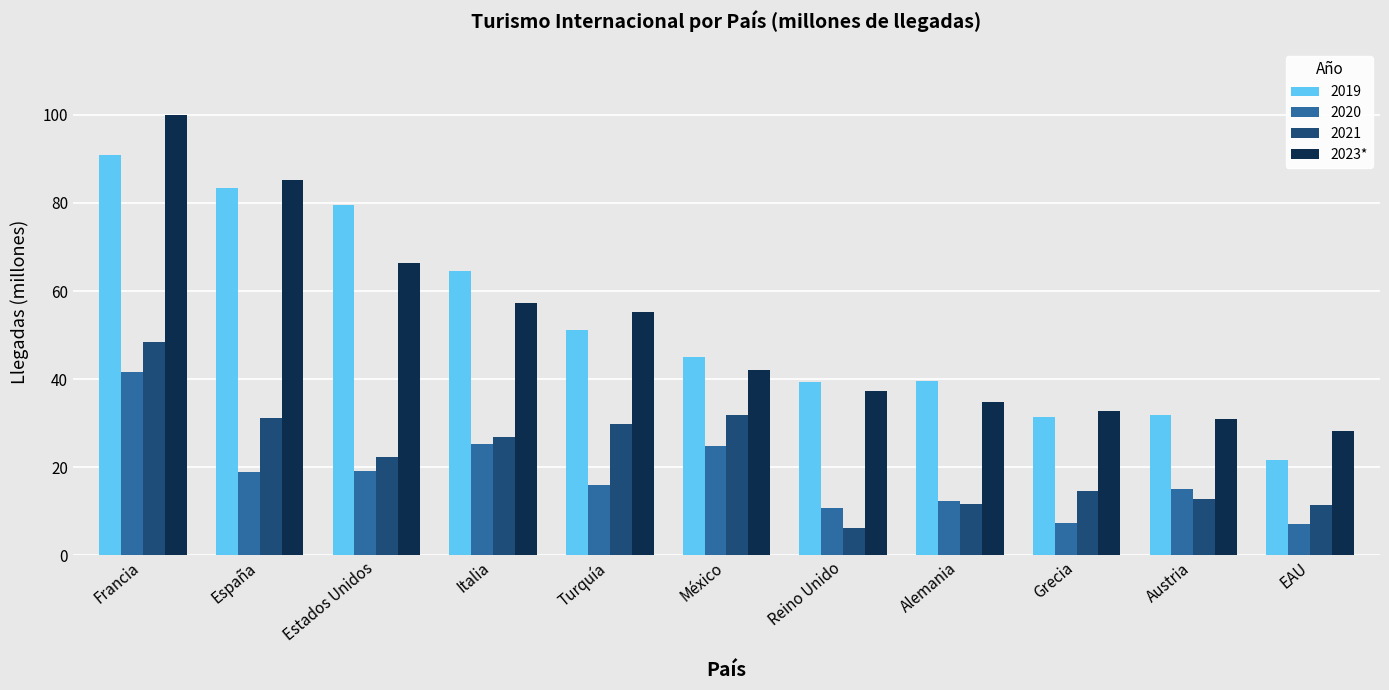

Read the 2019 value at México.

45.0